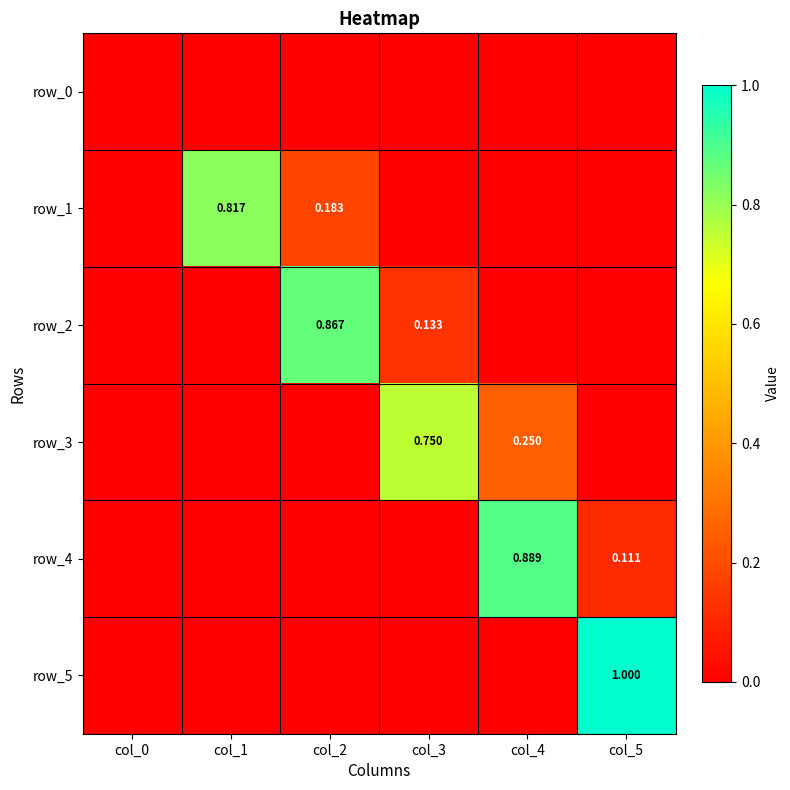

What is the average value of the row_4 series?

0.2